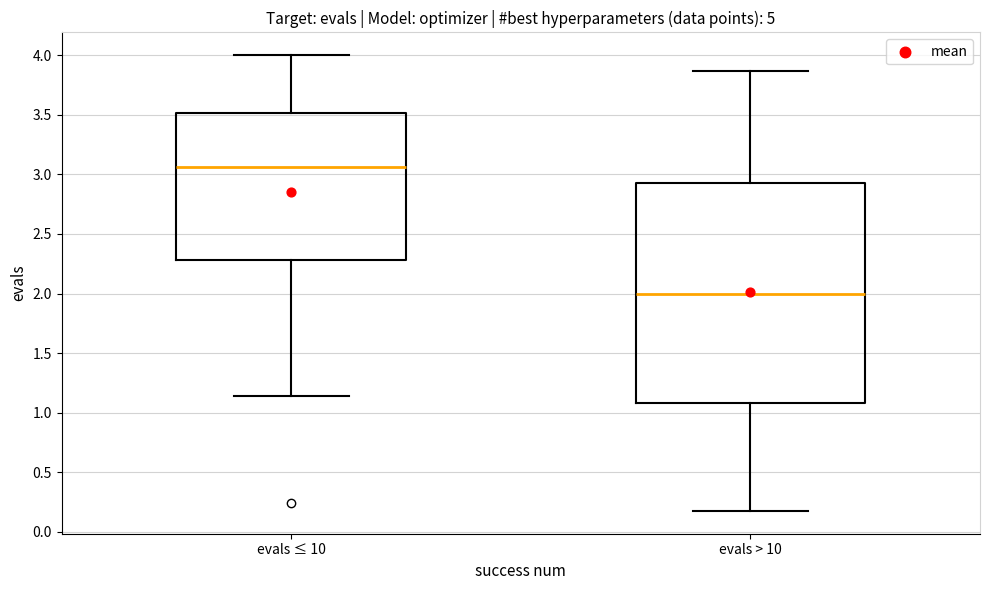

Which box has the lowest median line?

evals > 10